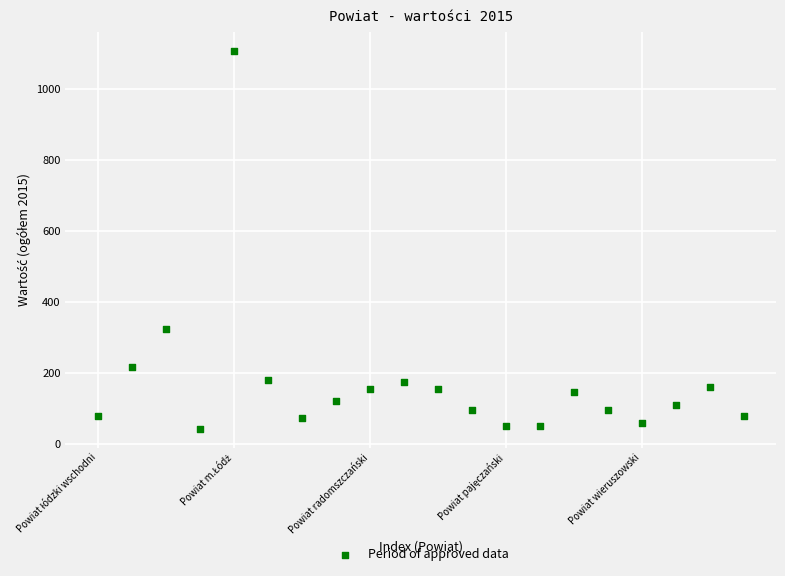

What Y value in the scatter plot is closest to 575?

324